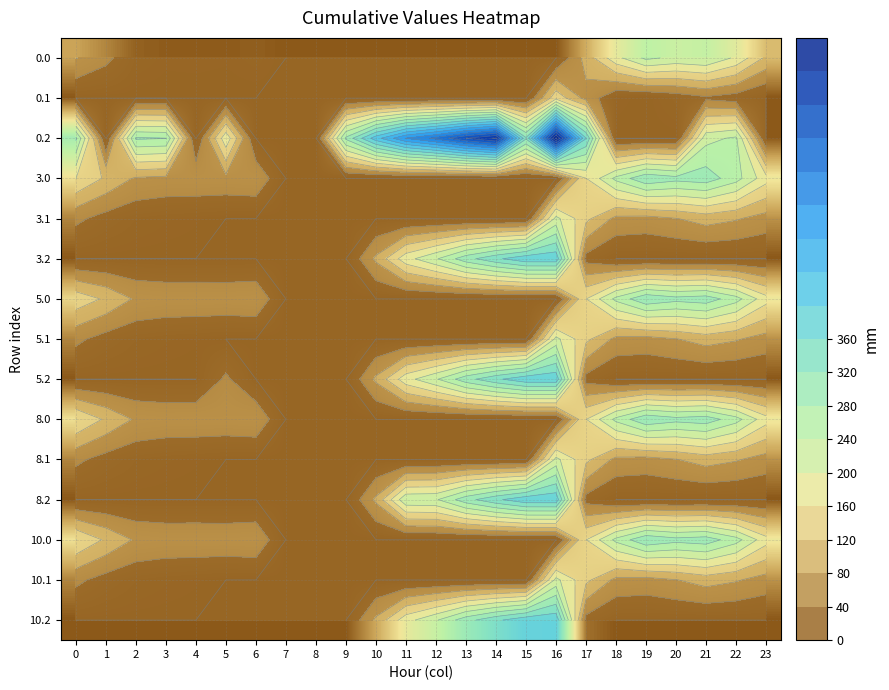

Is it true that 3.0 equals 160.3 at 0?

True